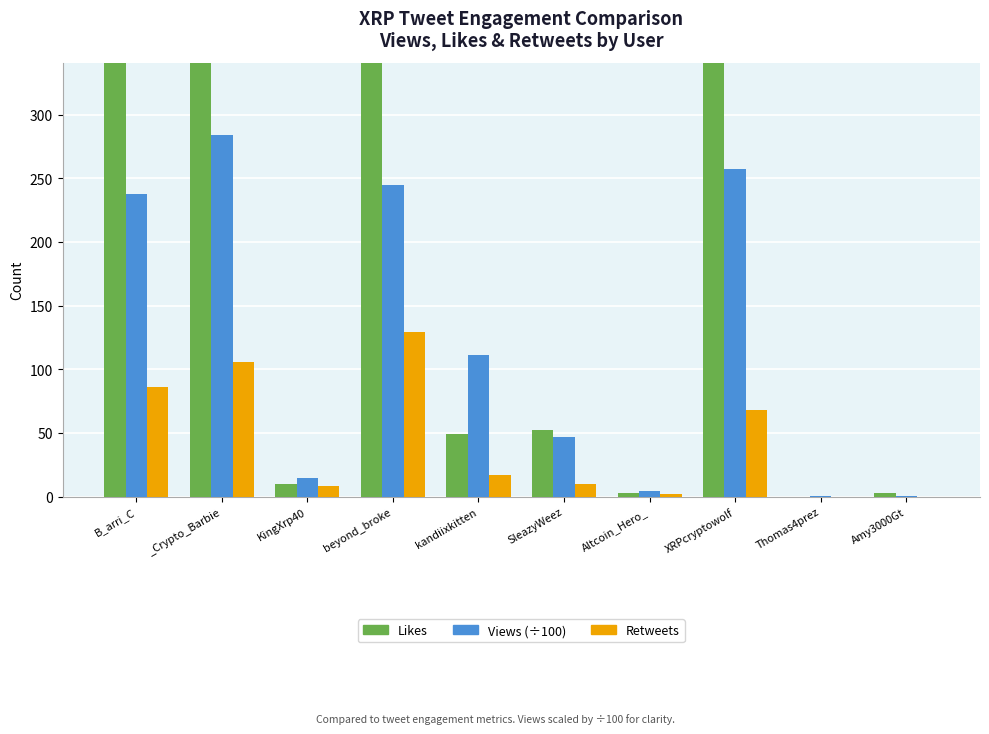

How many data points in Likes are less than 52?

5